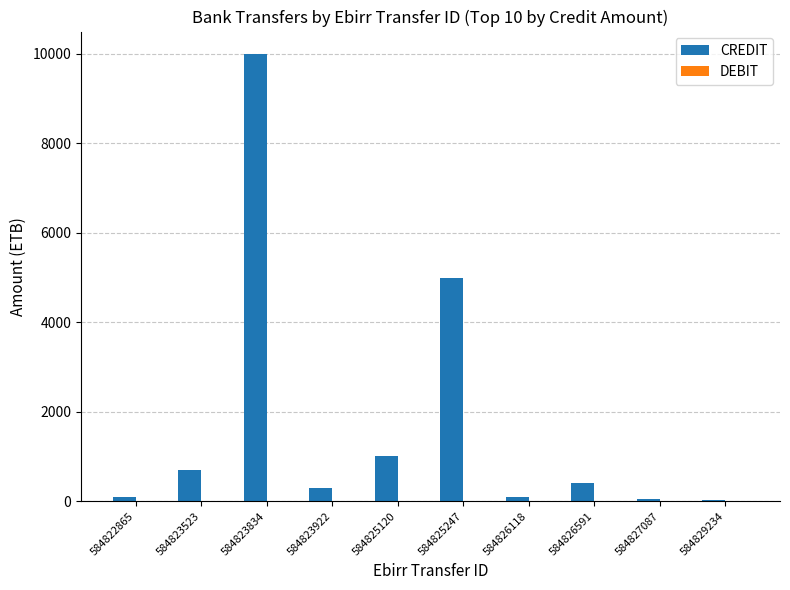

True or false: the data shows 100 at 584826118.

True